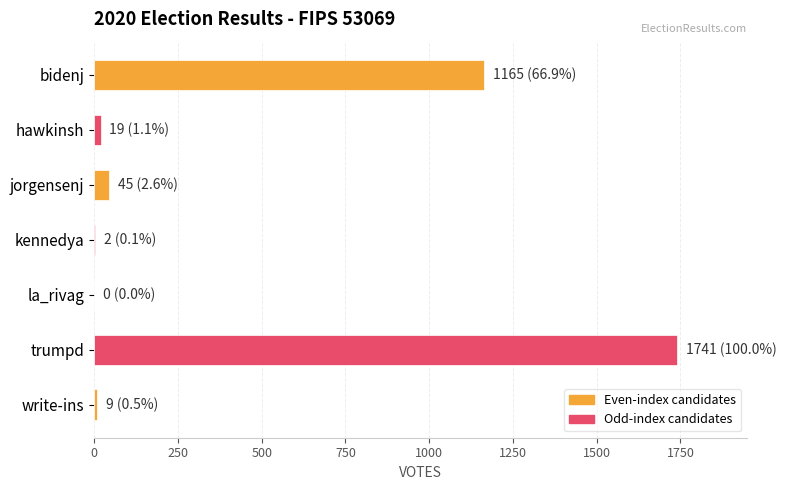

How many data points does each series have?

7